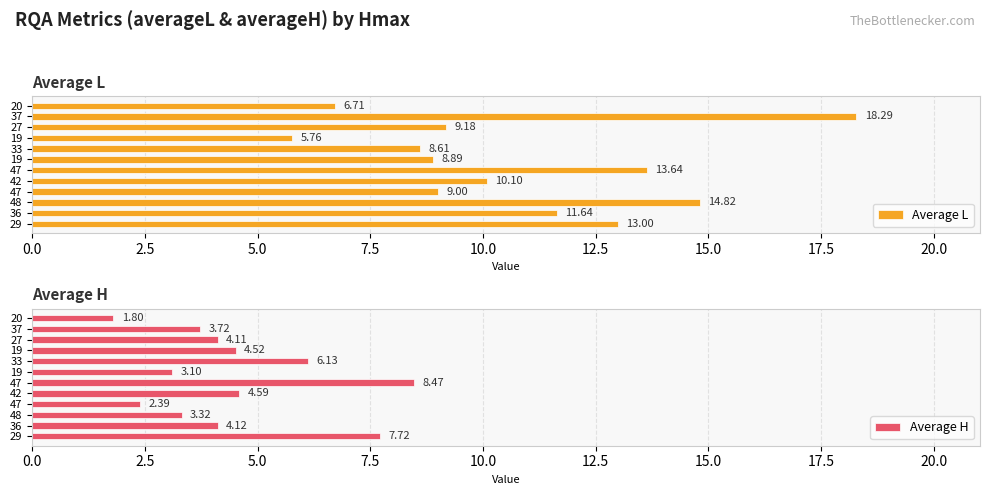

At which label does Average H reach its minimum?

20